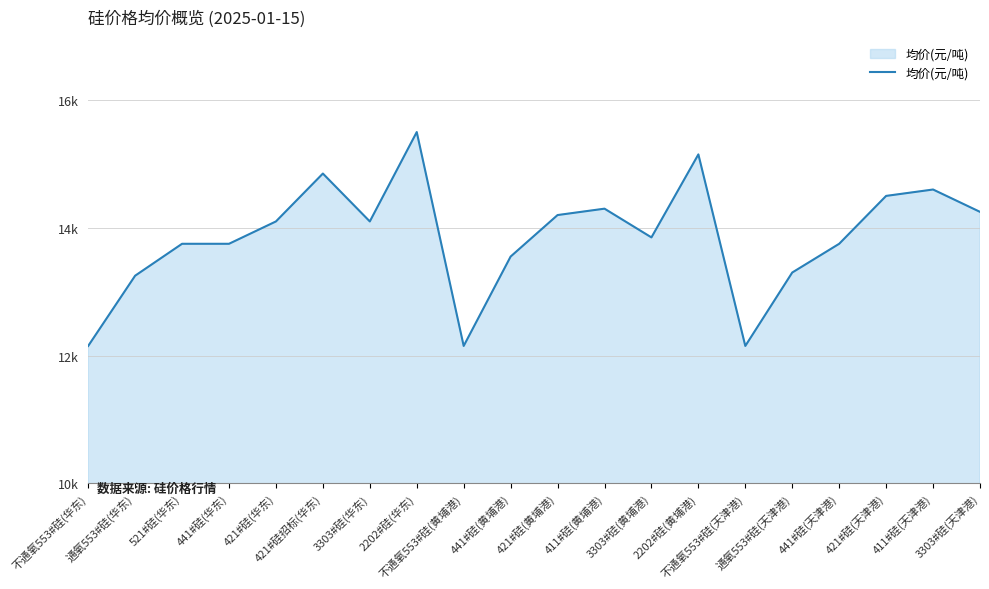

Does the chart have visible grid lines?

Yes